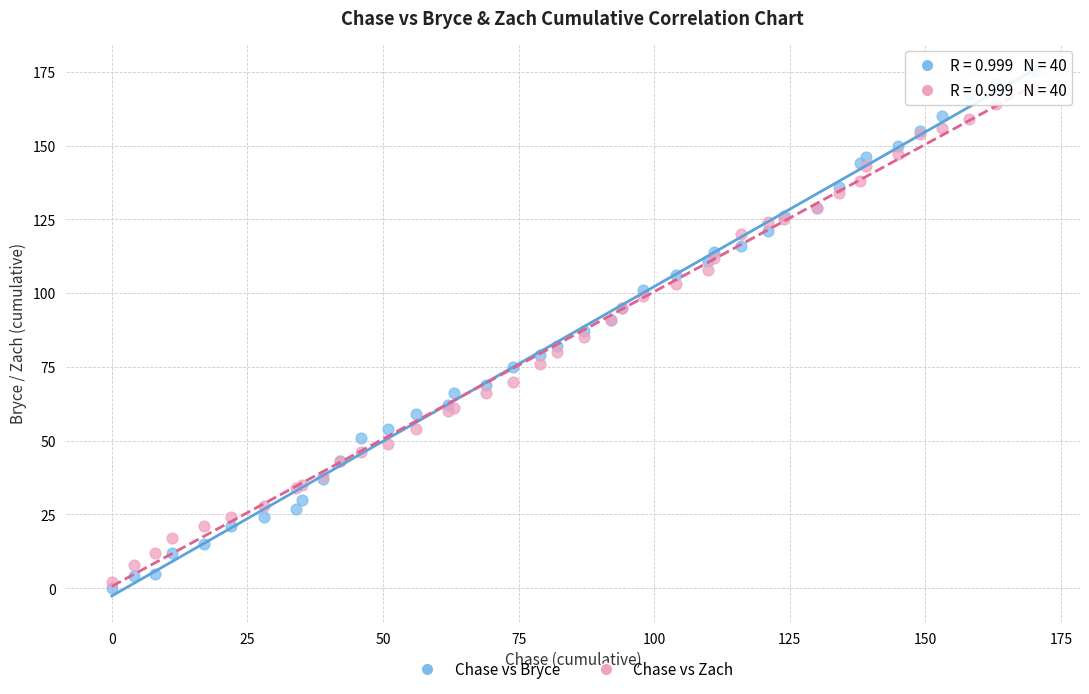

Which series has the largest Y range (max minus min)?

Chase vs Bryce